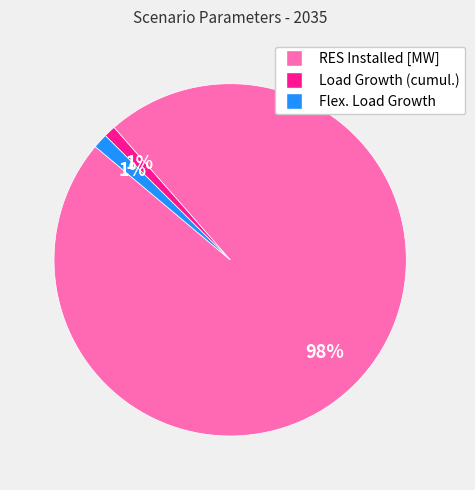

Does any single category account for the majority?

Yes